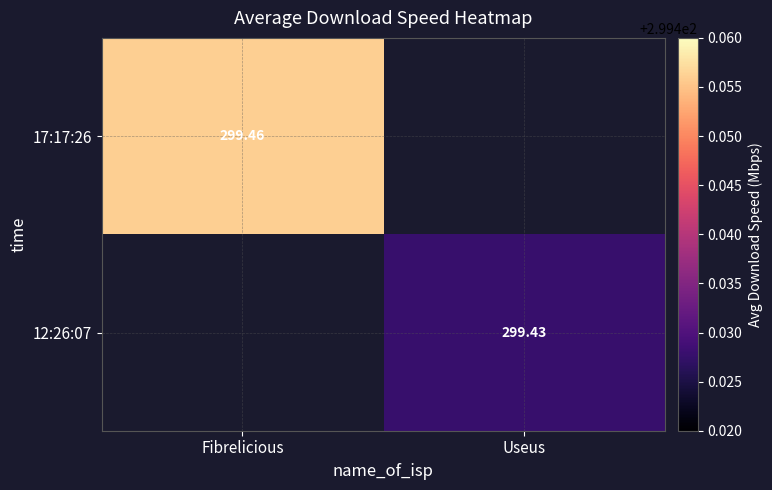

Which category has the lowest value in the 12:26:07 series?

Fibrelicious